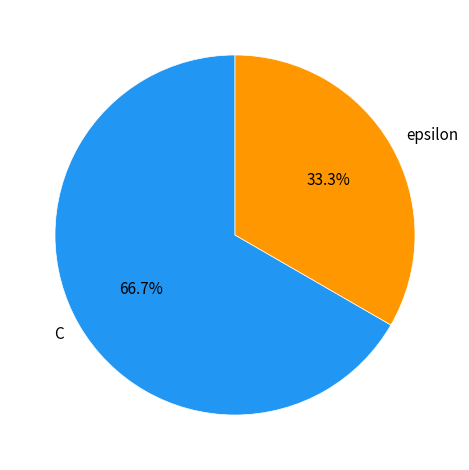

True or false: epsilon accounts for 33% of the total.

True